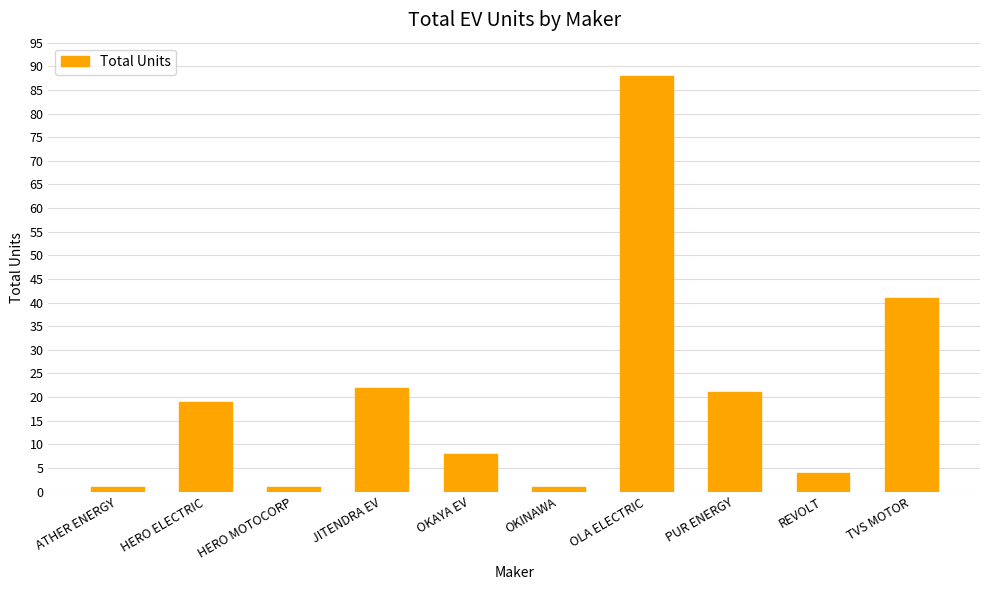

What is the ratio of the value at TVS MOTOR to the value at ATHER ENERGY?

41.0